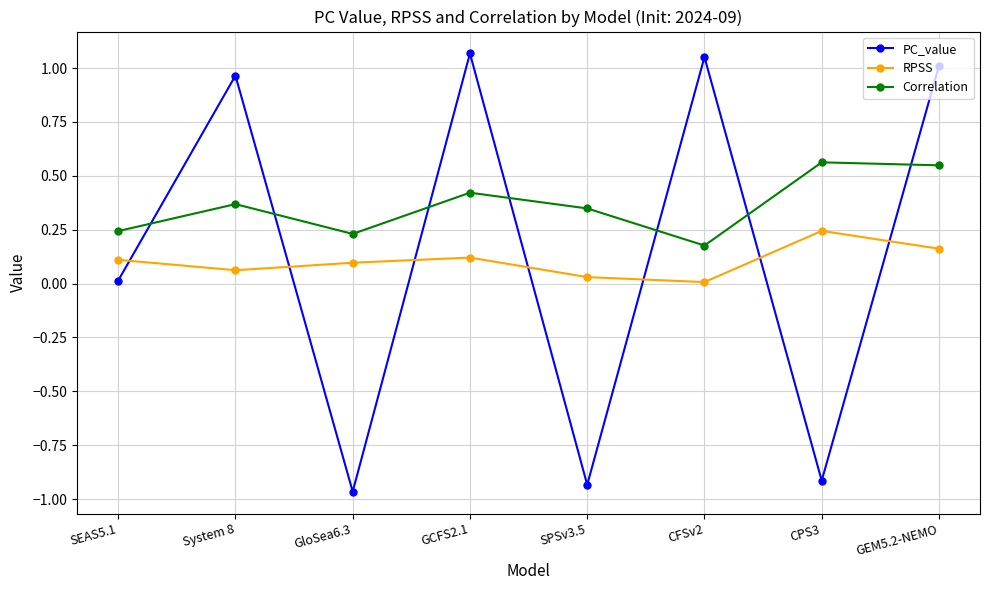

Rank the series by their maximum value, from highest to lowest.

PC_value, Correlation, RPSS